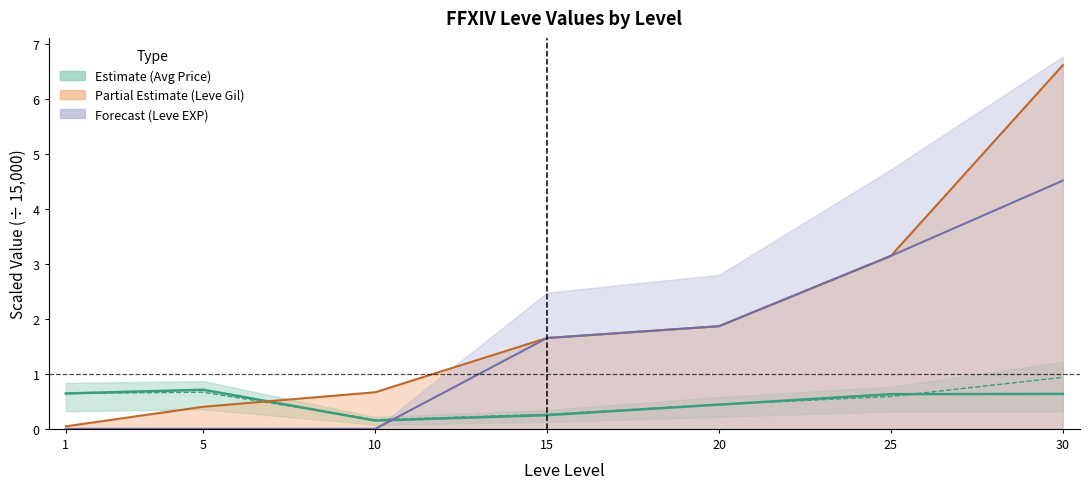

Which series has the largest total across all categories?

Leve Gil